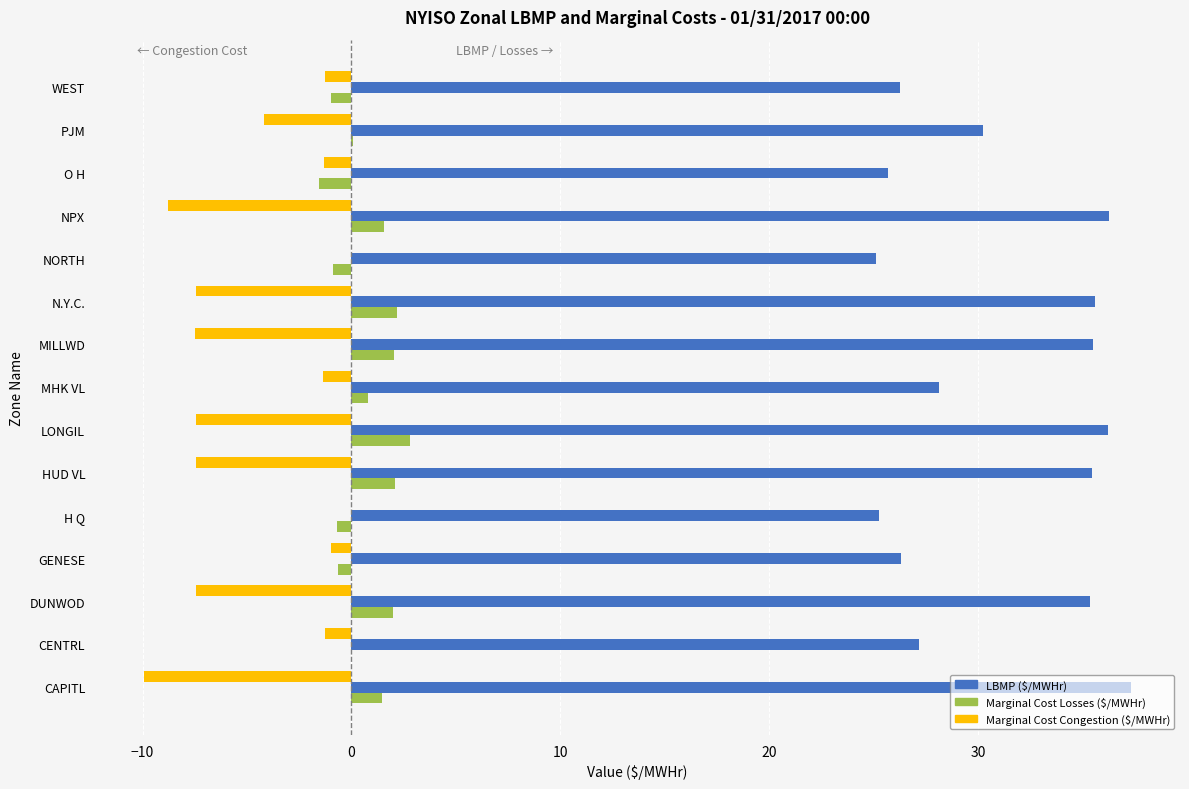

What is the maximum value shown in the chart?

37.3